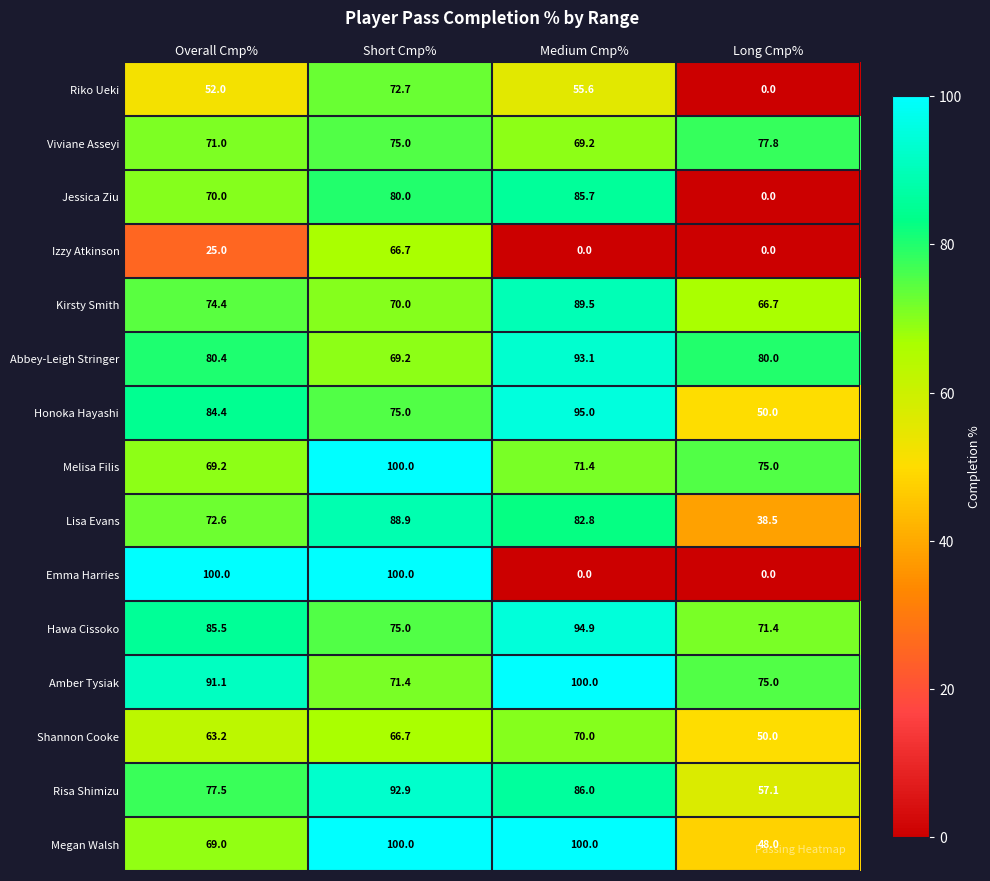

What is the minimum value for Megan Walsh?

48.0